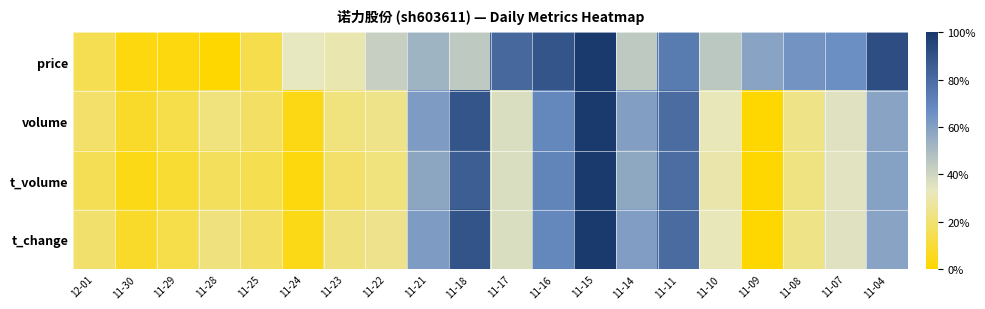

Count the number of data series in this chart.

4